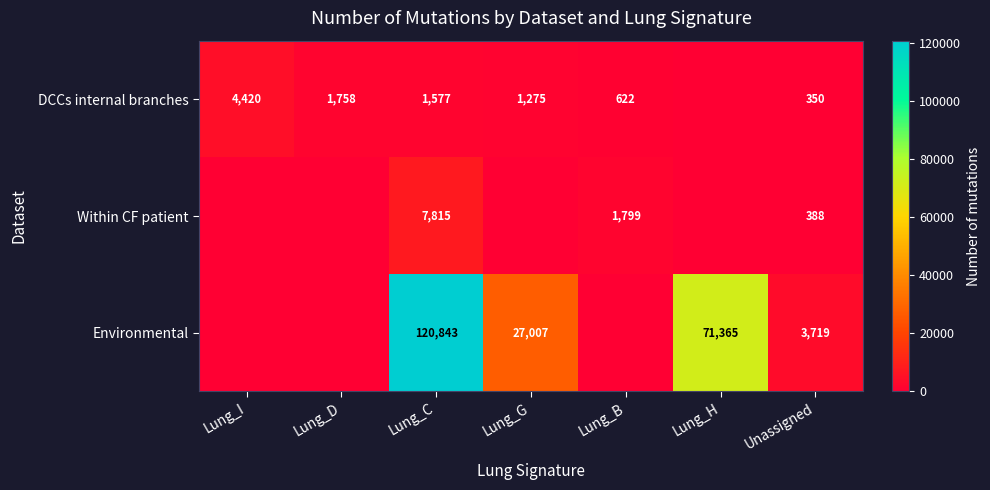

What is the difference between the DCCs internal branches values at Lung_B and Lung_D?

1136